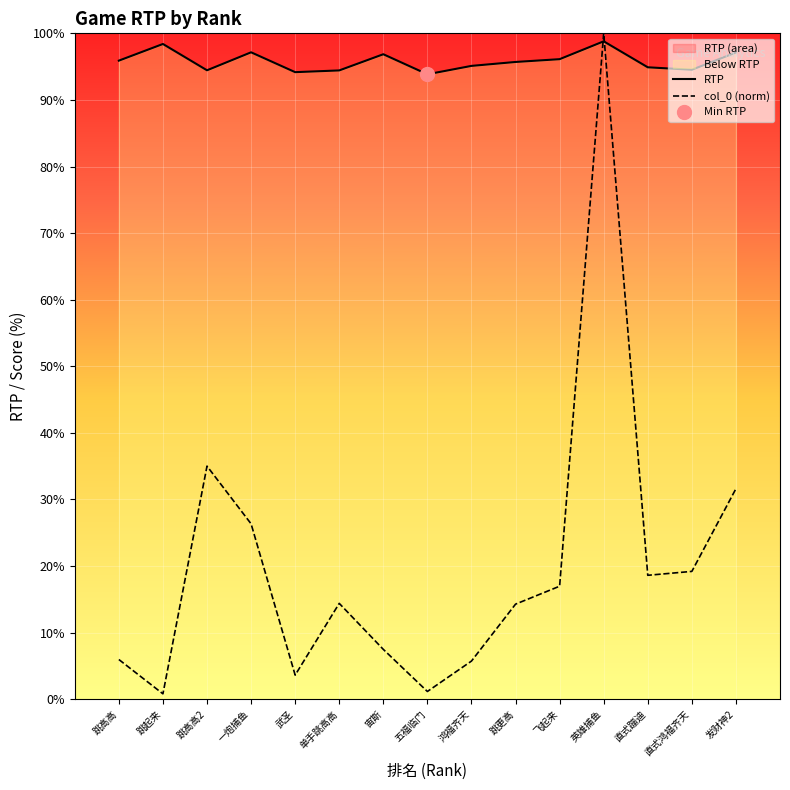

Where is the first local minimum for col_0?

跳起来